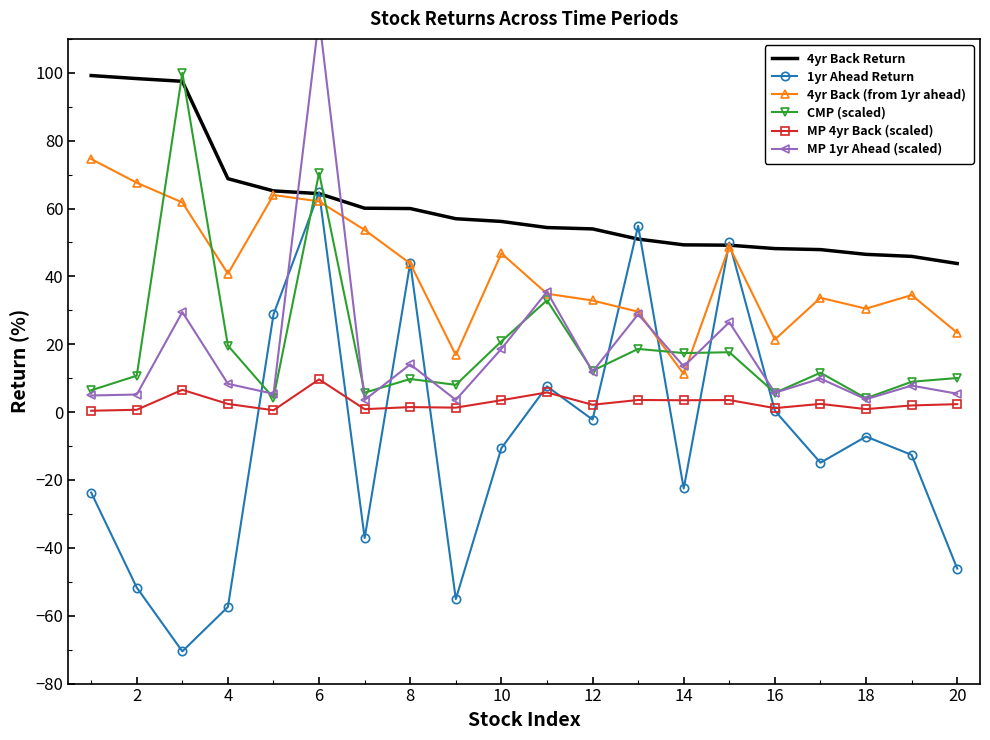

True or false: CMP (scaled) and MP 1yr Ahead (scaled) intersect in this chart.

True